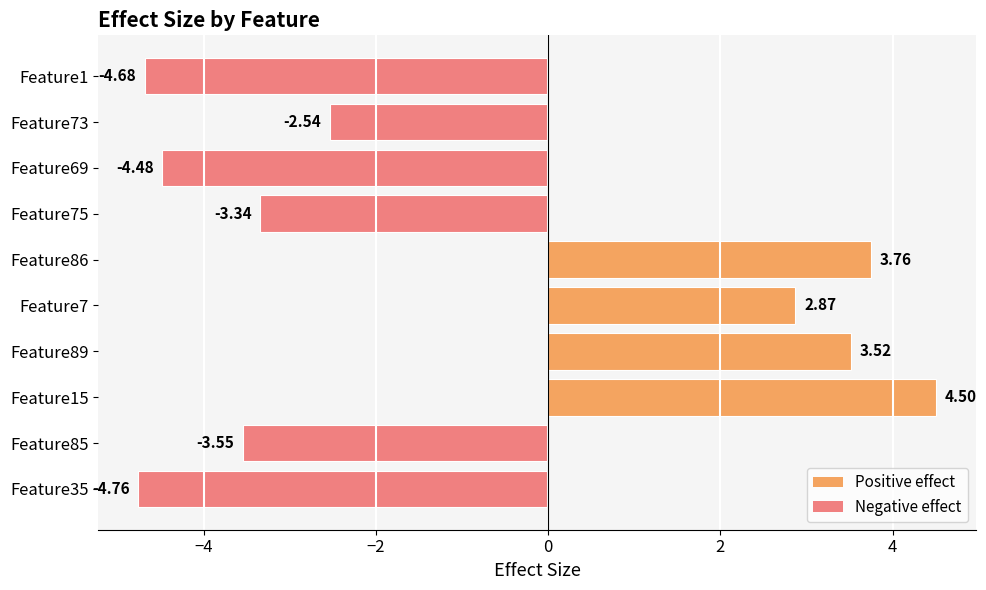

Rank the categories by value from highest to lowest.

Feature15, Feature86, Feature89, Feature7, Feature73, Feature75, Feature85, Feature69, Feature1, Feature35